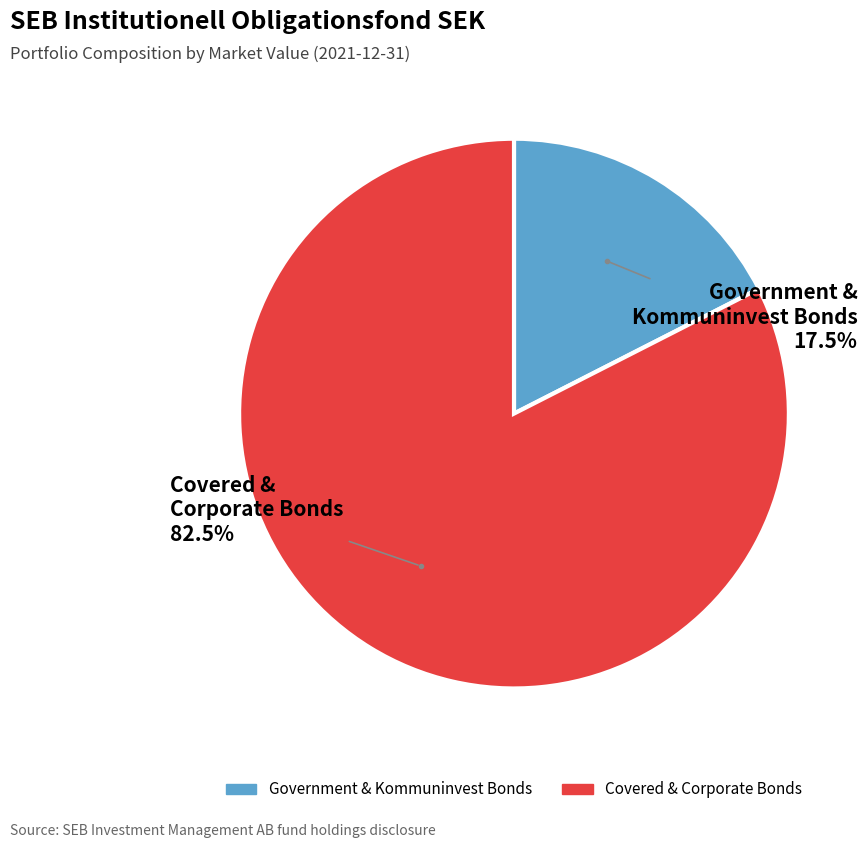

Rank the categories by value from lowest to highest.

Government & Kommuninvest Bonds, Covered & Corporate Bonds